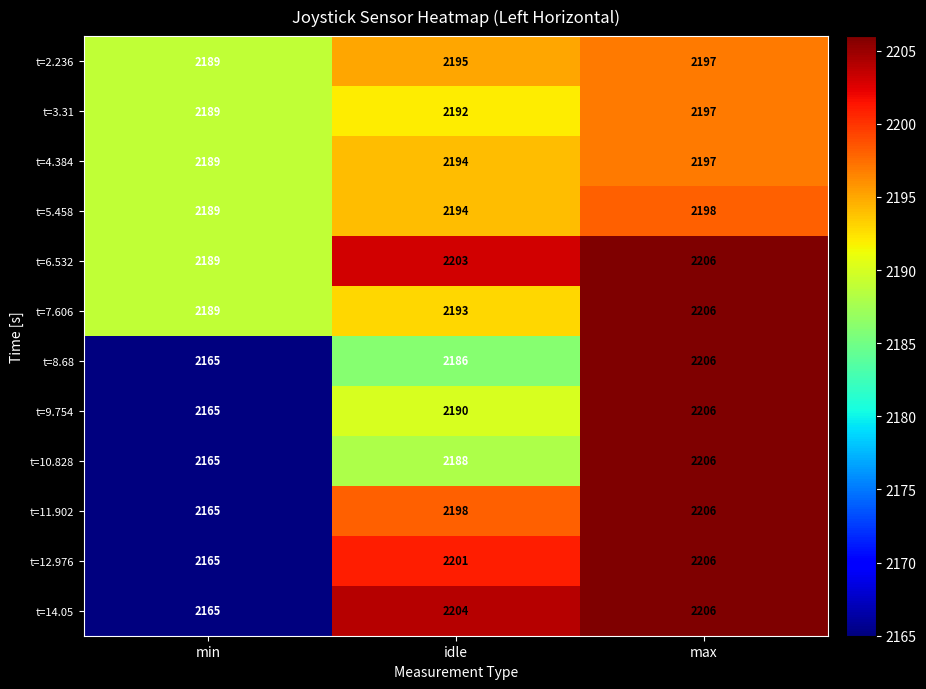

Count the t=5.458 values in the range 2189 to 2198.

3